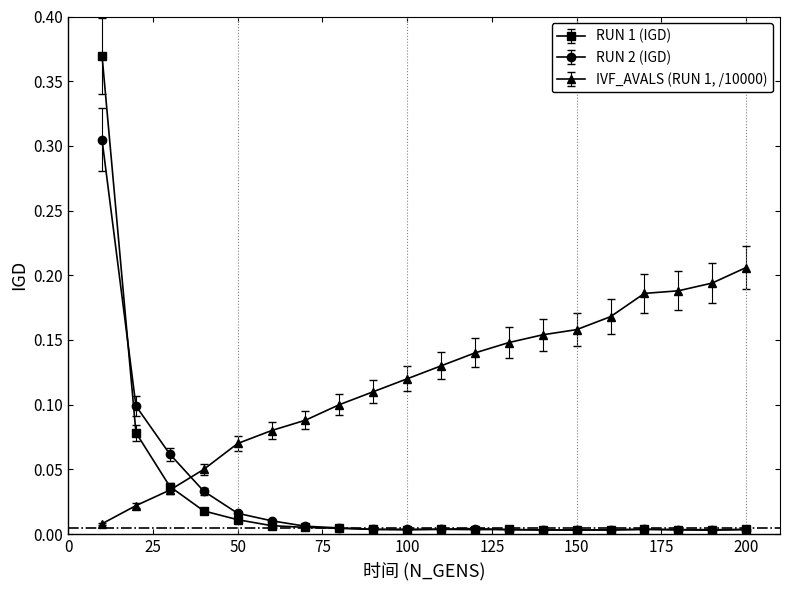

After their last crossing, which series has the higher values: RUN 2 (IGD) or IVF_AVALS (RUN 1, /10000)?

IVF_AVALS (RUN 1, /10000)